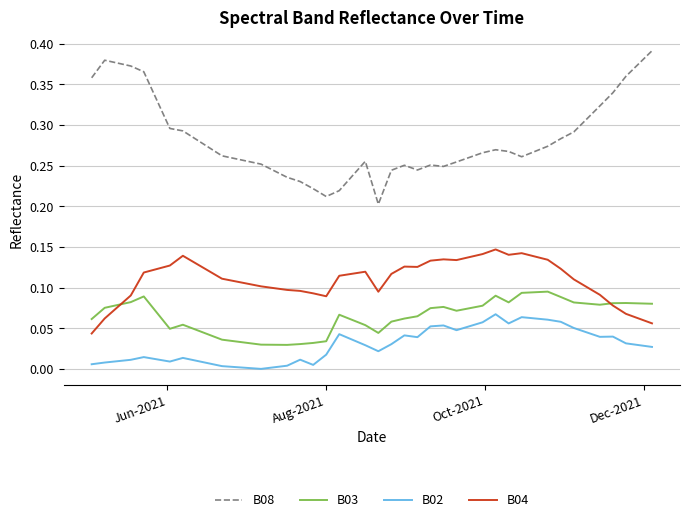

Which series has the largest range (max minus min)?

B08